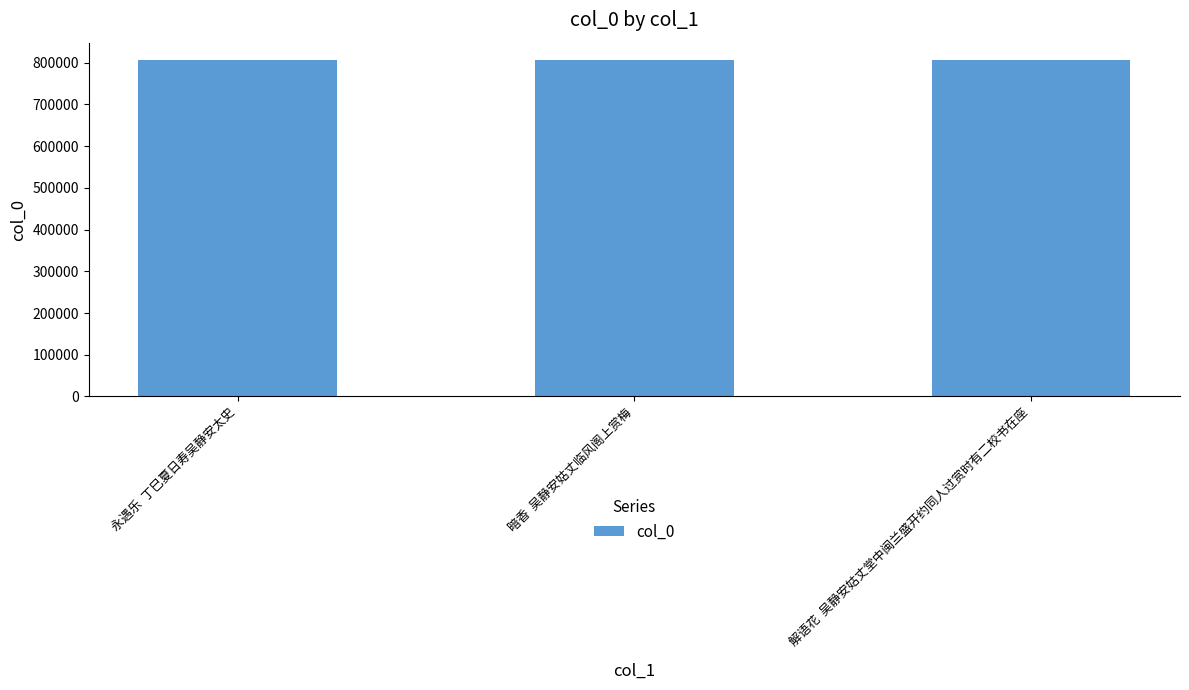

The chart shows a value of 807680 at 永遇乐  丁巳夏日寿吴静安太史. True or false?

True